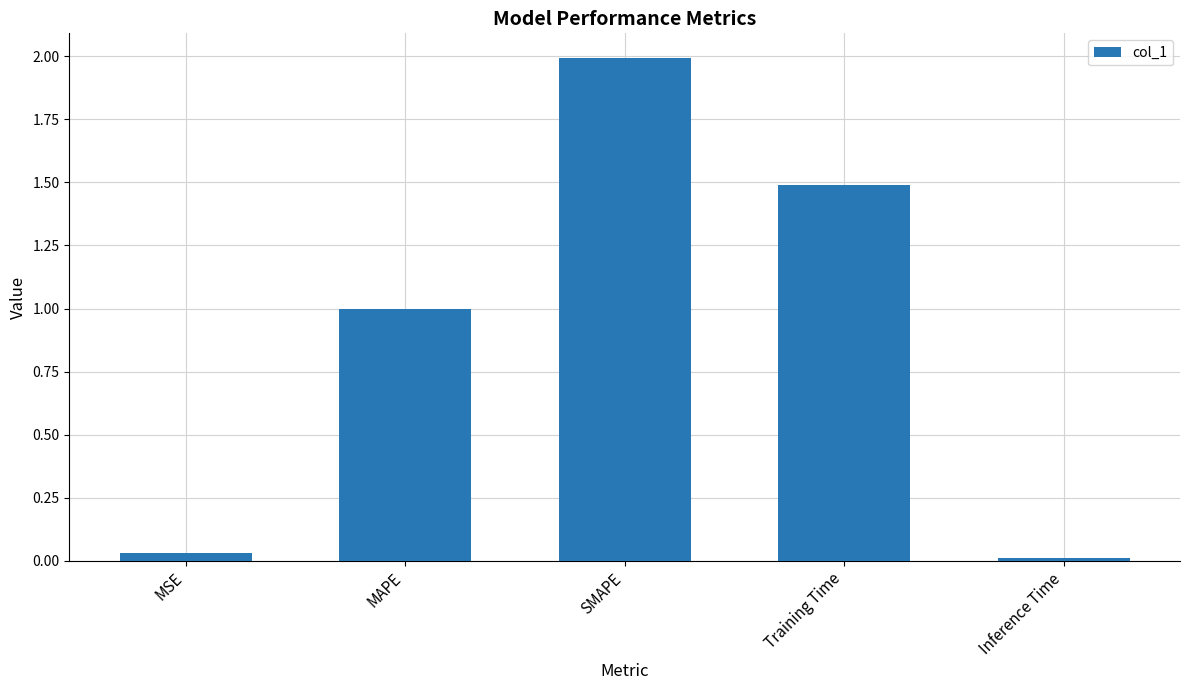

The chart shows a value of 3.1 at SMAPE. True or false?

False